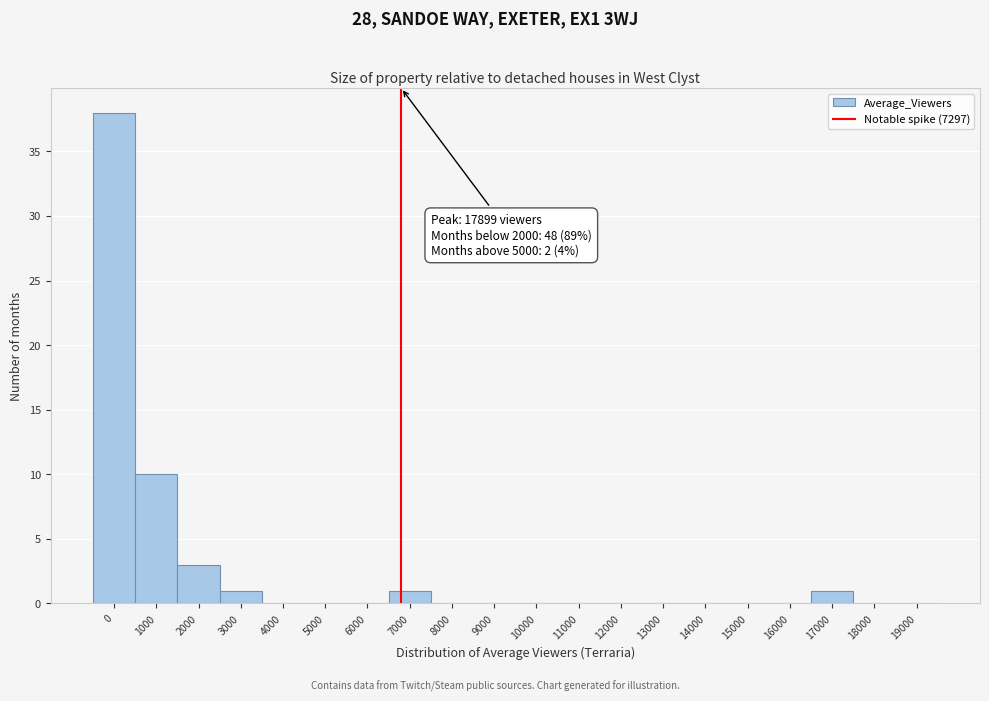

Reading left to right, what are all the values shown in this chart?

0=38	1000=10	2000=3	3000=1	4000=0	5000=0	6000=0	7000=1	8000=0	9000=0	10000=0	11000=0	12000=0	13000=0	14000=0	15000=0	16000=0	17000=1	18000=0	19000=0